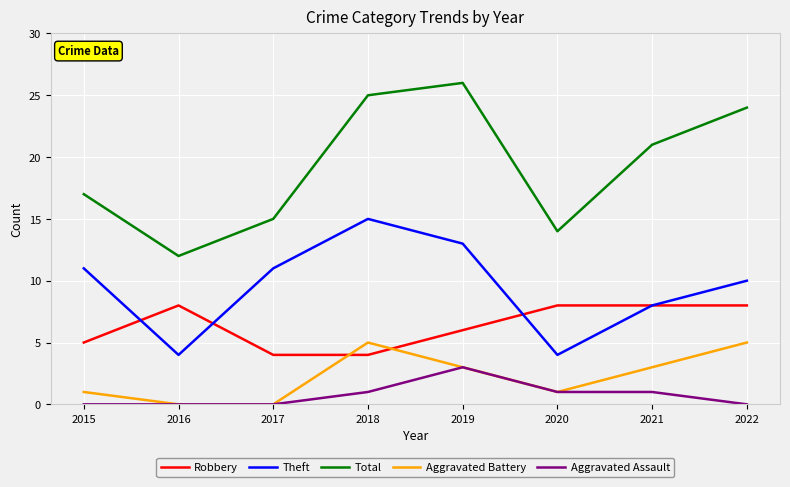

What is the spread (max minus min) of values at 2021?

20